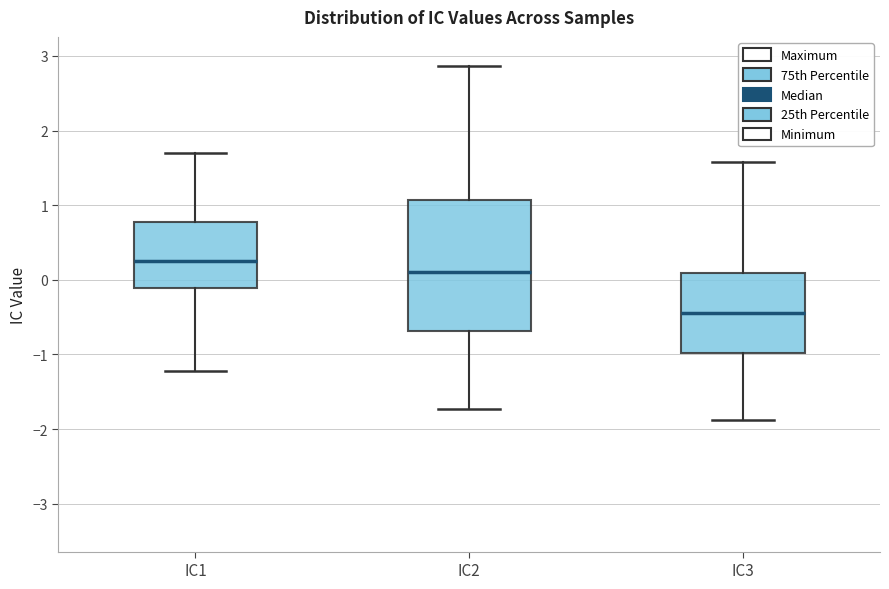

Reading left to right, transcribe this box plot: for each box, give where its median line is, the range the box spans, and where its two whiskers end, as read against the y-axis. The values are not printed on the chart, so give them approximately, as read against the axis.

IC1: median 0.3, box -0.1 to 0.8, whiskers -1.2 to 1.7
IC2: median 0.1, box -0.7 to 1.1, whiskers -1.7 to 2.9
IC3: median -0.4, box -1.0 to 0.1, whiskers -1.9 to 1.6